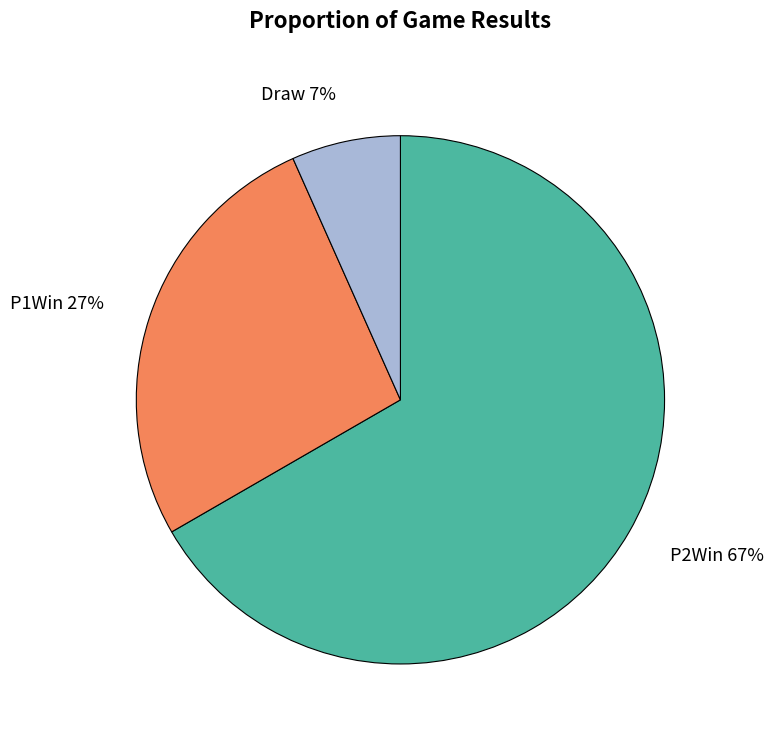

Is it true that P1Win is 27% of the pie?

True